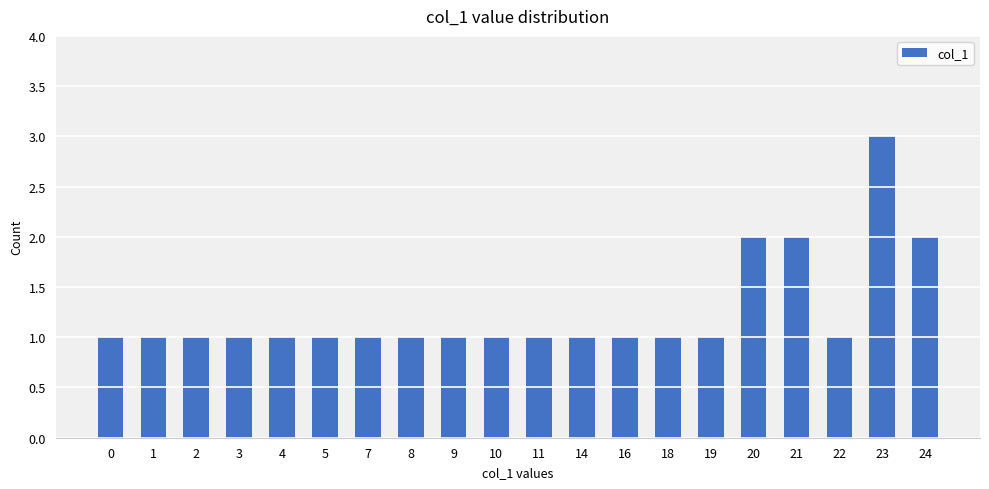

What is the minimum value shown in the chart?

1